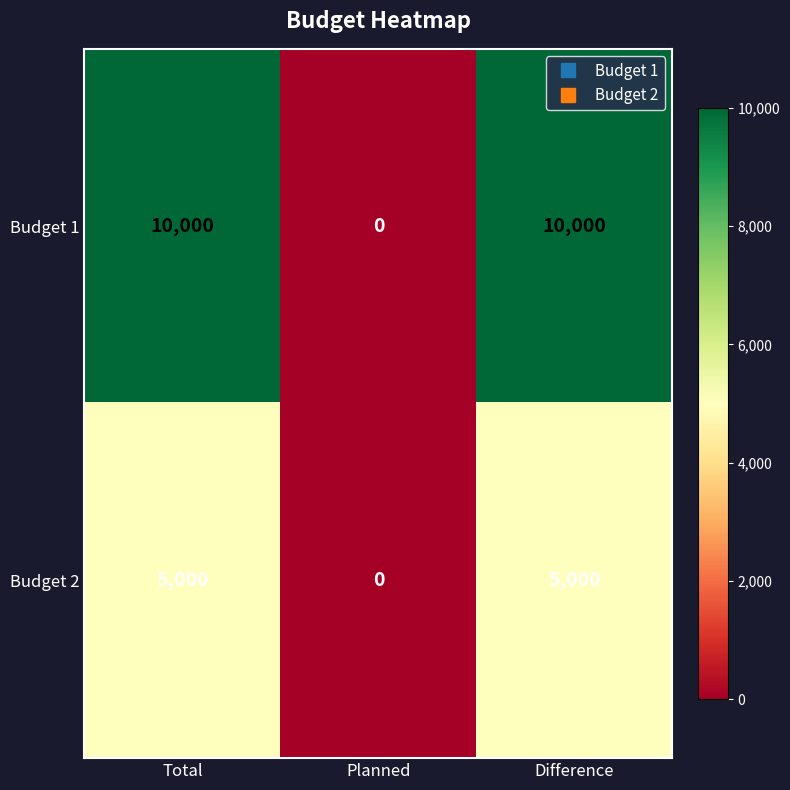

Is it true that Budget 1 equals 10000 at Difference?

True